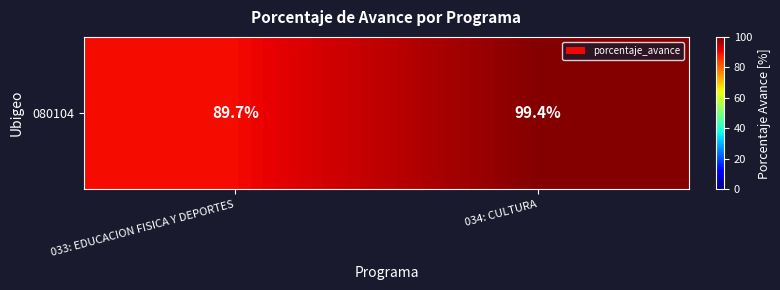

At which label does the data first exceed 99?

034: CULTURA